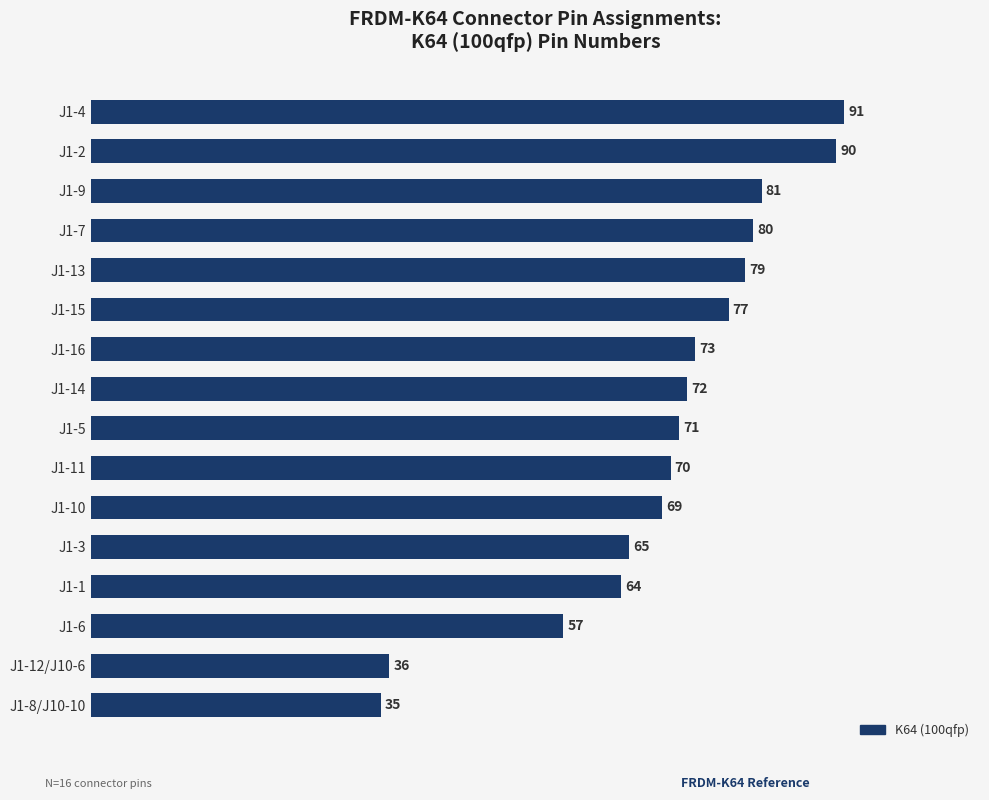

Between J1-5 and J1-2, which is larger?

J1-2